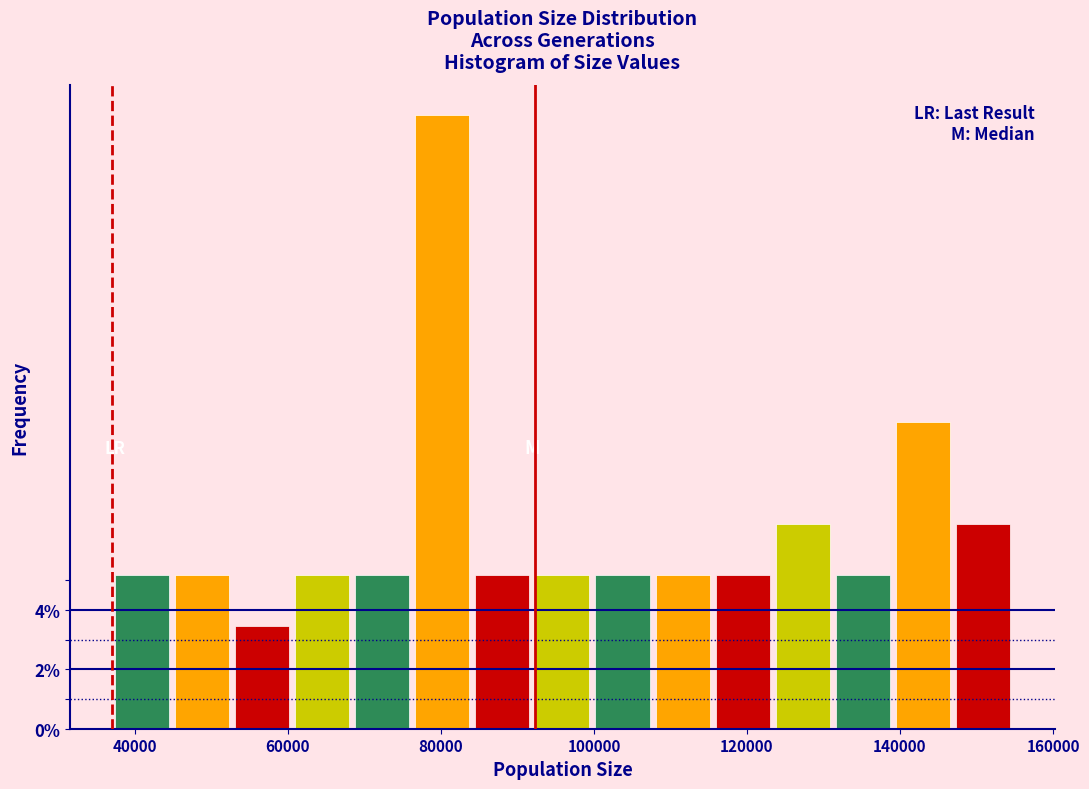

Around what value on the x-axis is the tallest bar? Give the approximate position of its centre, as read against the axis.

80000